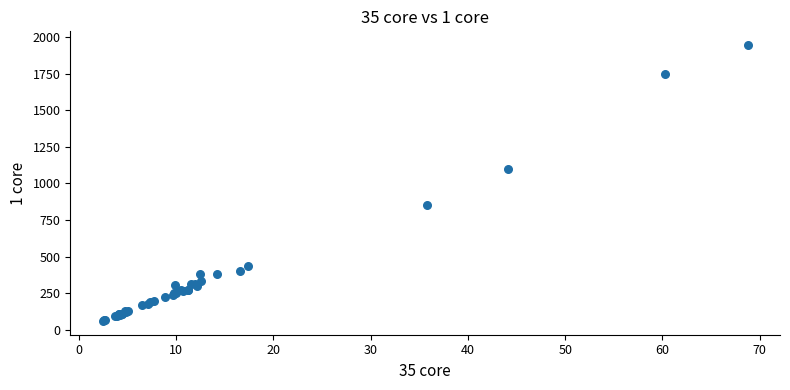

What Y value in the scatter plot is closest to 1002?

1100.2